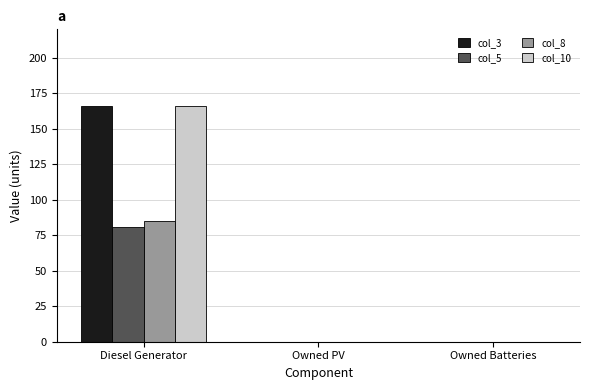

What is the sum of the col_3 values at Owned PV and Diesel Generator?

166.0